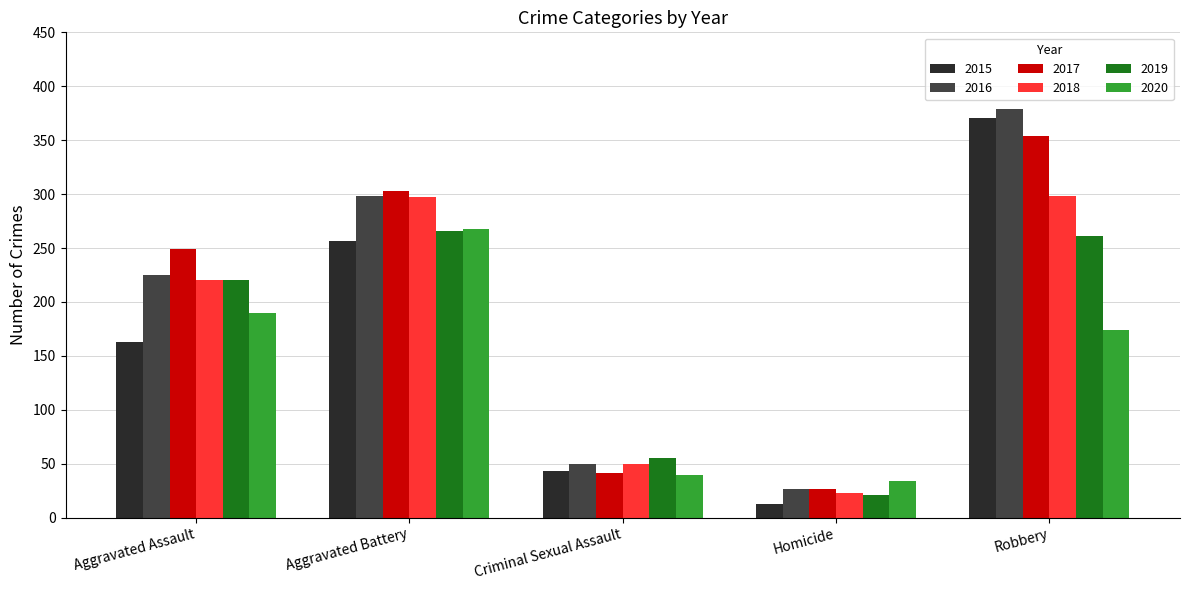

The value of 2018 at Aggravated Battery is 297. True or false?

True